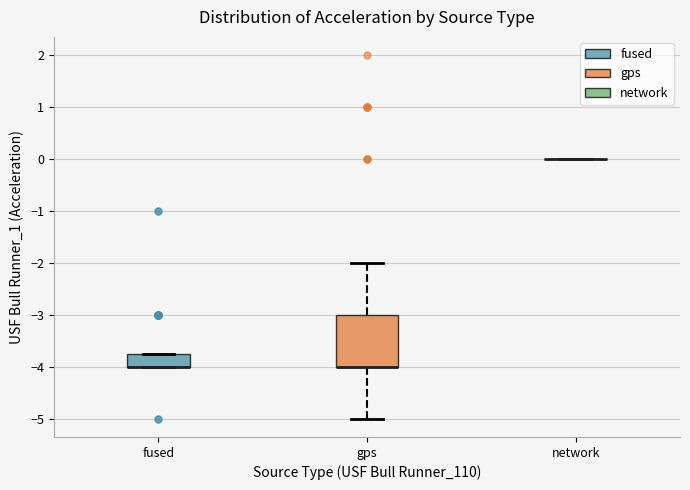

Reading left to right, read every box against the y-axis: the position of its median line, the range the box covers, and the ends of its whiskers. The values are not printed on the chart, so give them approximately, as read against the axis.

fused: median -4.0 (drawn on the box's lower edge), box -4.0 to -3.7, whiskers -4.0 to -3.7
gps: median -4.0 (drawn on the box's lower edge), box -4.0 to -3.0, whiskers -5.0 to -2.0
network: box collapsed to a line at 0.0, whiskers 0.0 to 0.0